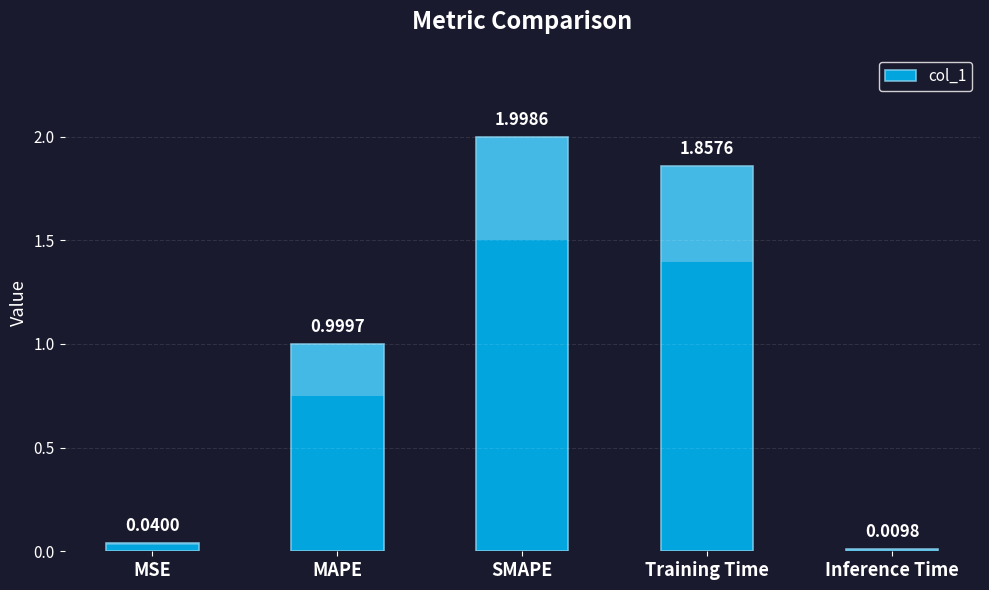

What is the sum of all values?

4.9